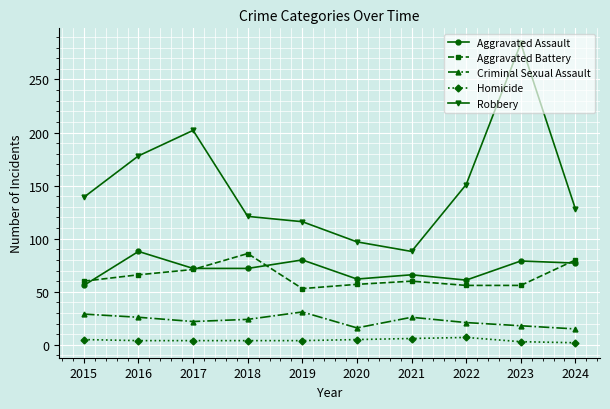

Which series has the widest spread of values?

Robbery